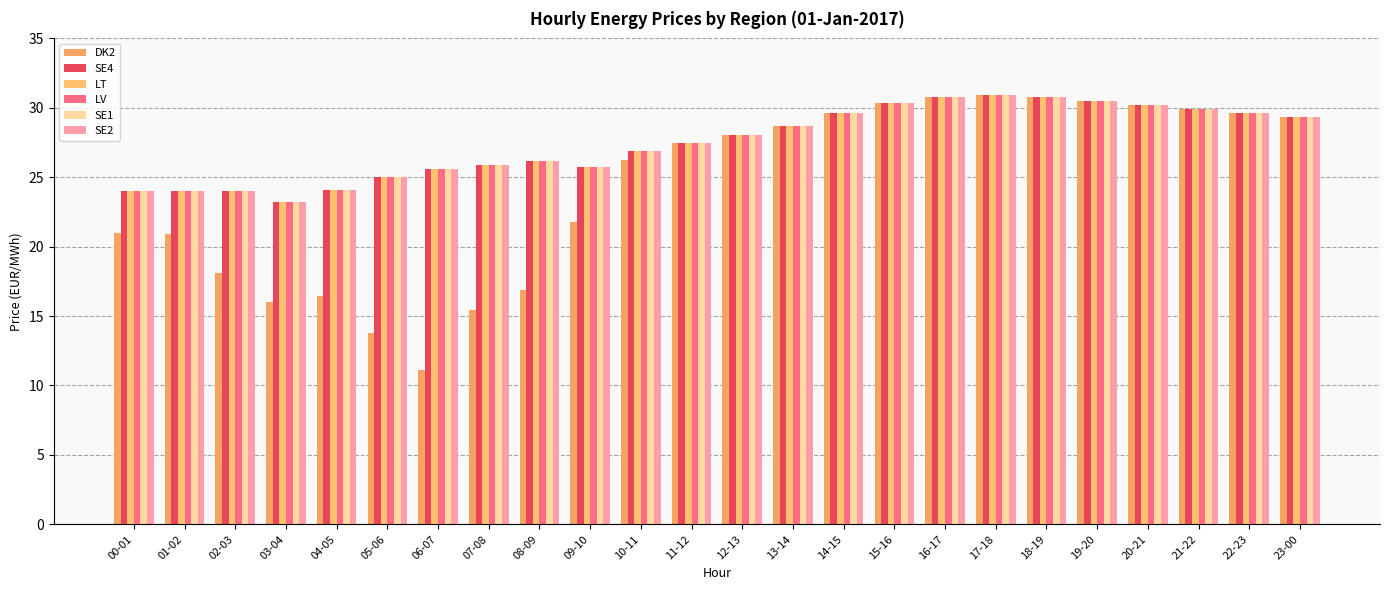

How many values in the SE4 series are below 28?

12